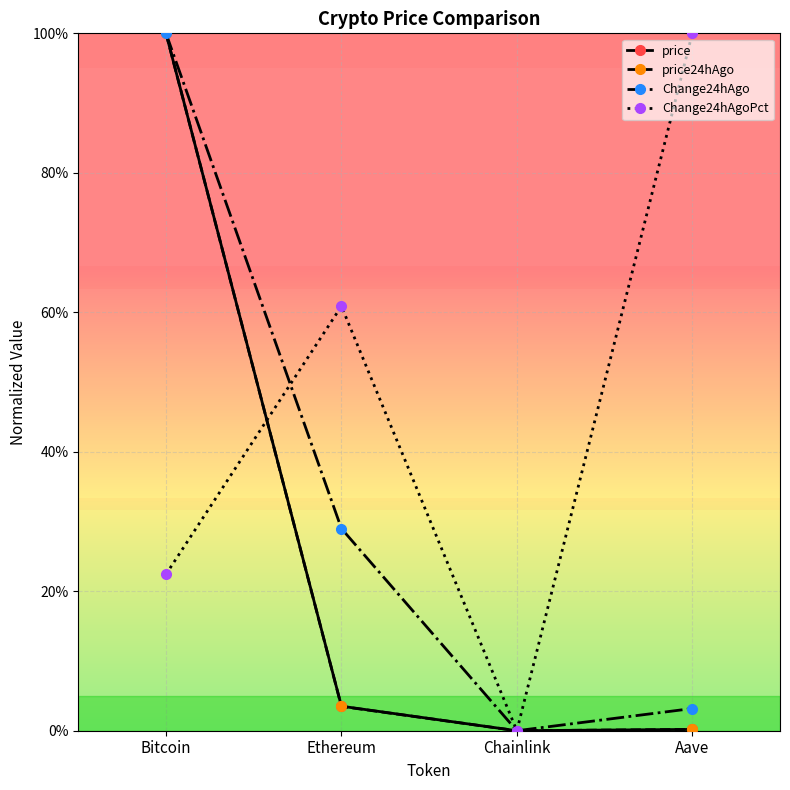

At Chainlink, list the series in order from smallest to largest.

price, price24hAgo, Change24hAgo, Change24hAgoPct